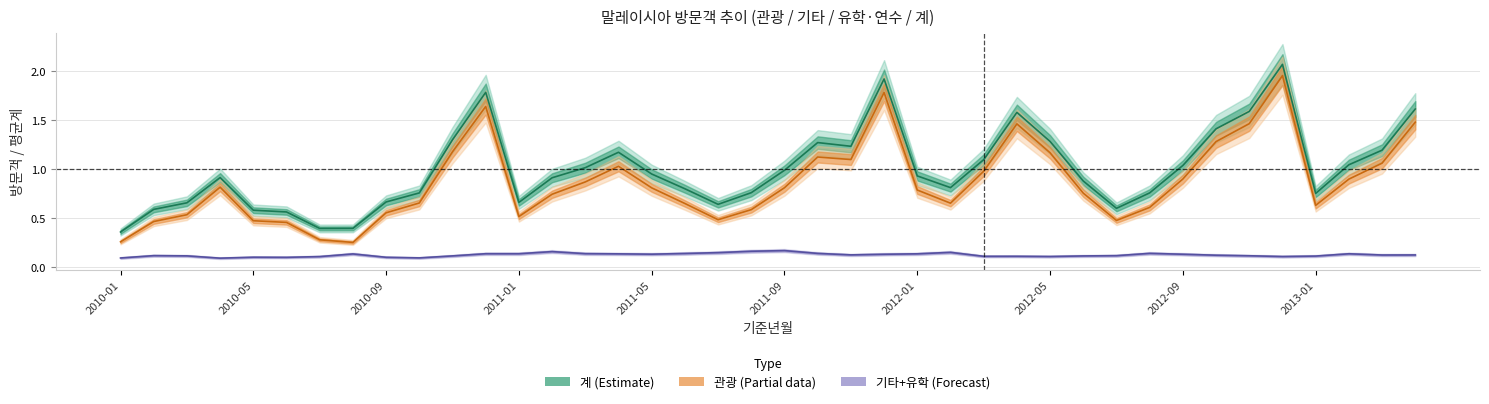

What are all the series names shown in the legend?

계, 관광, 기타+유학